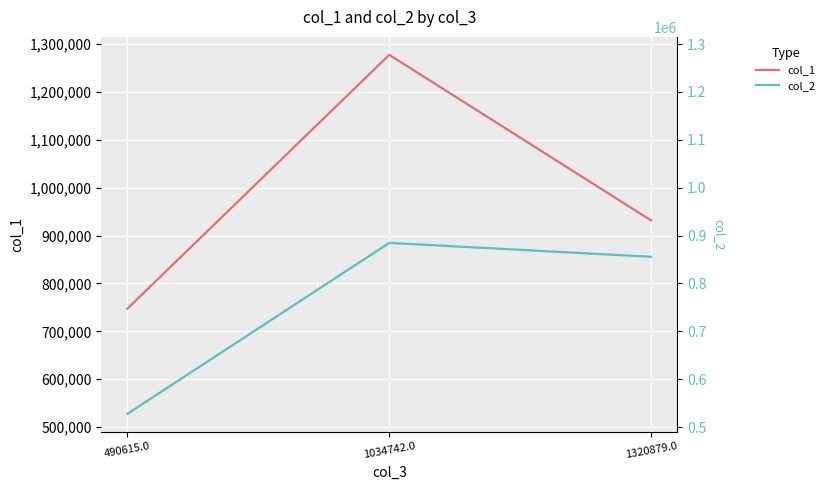

Reading left to right, transcribe all the data shown in this chart.

col_1: 747567.3	1277440.9	931734.0
col_2: 527897.6	884738.0	855791.8